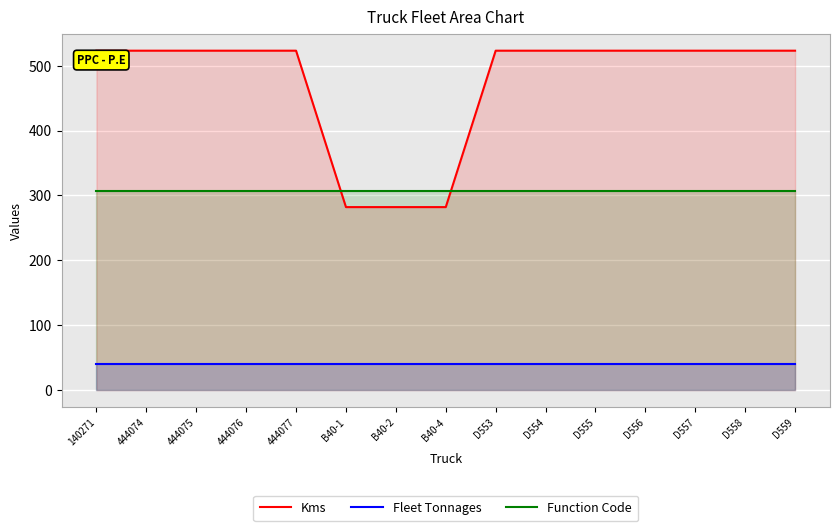

The value of Function Code at 444075 is 401. True or false?

False